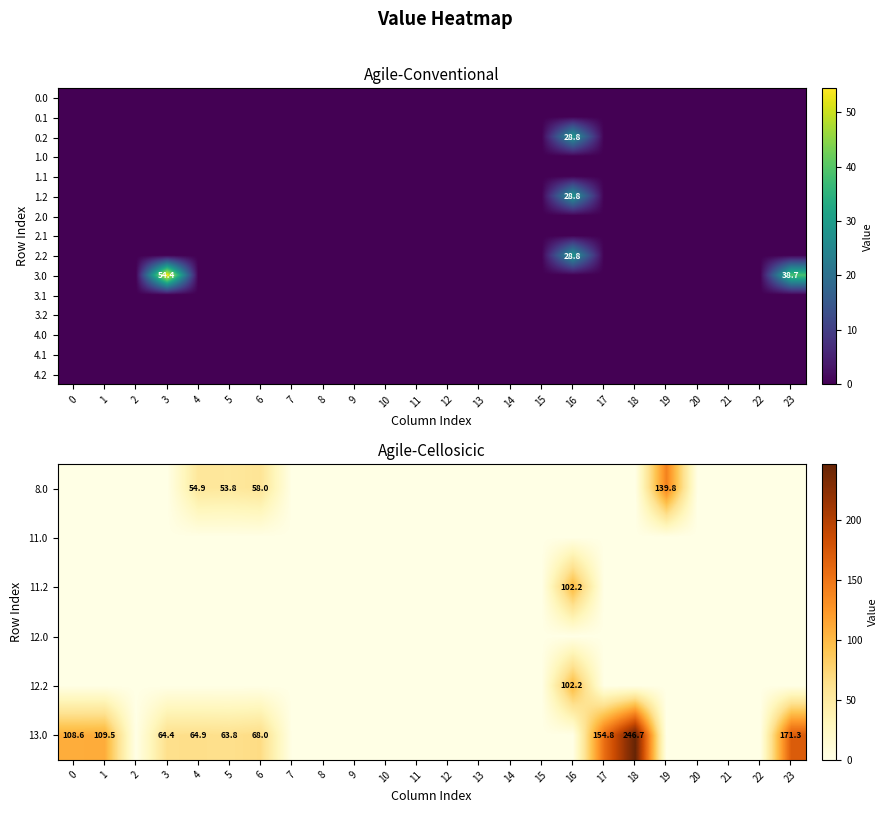

At how many categories does at least one series exceed 104?

6